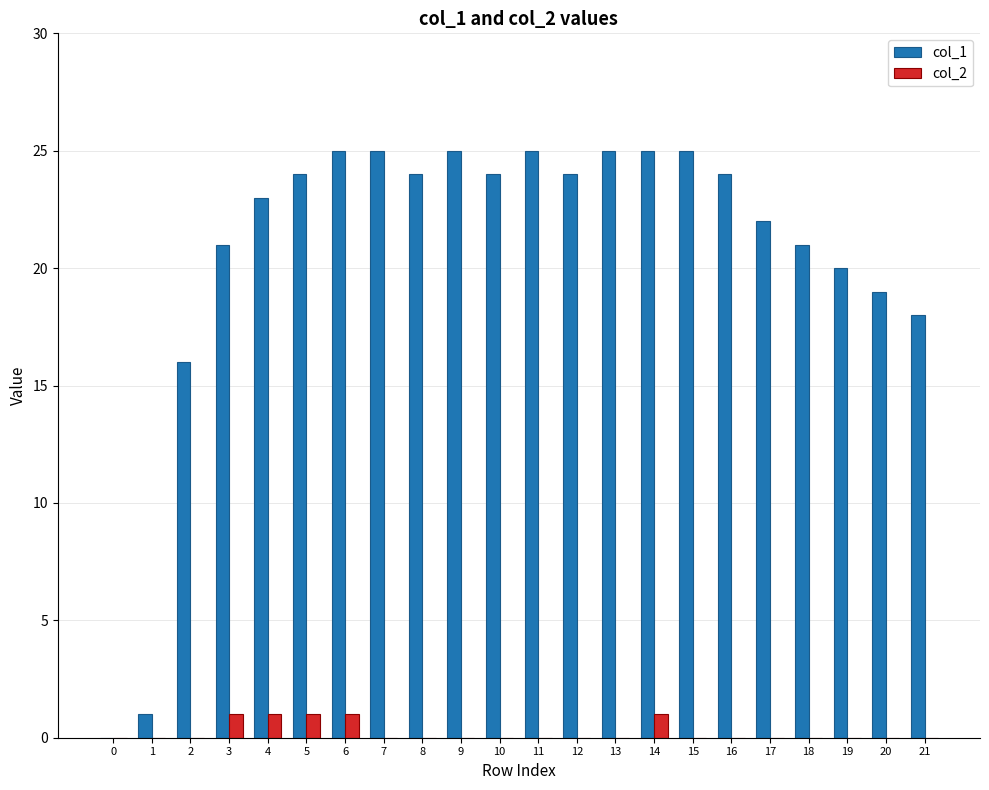

Between 12 and 21, which series saw the biggest shift?

col_1